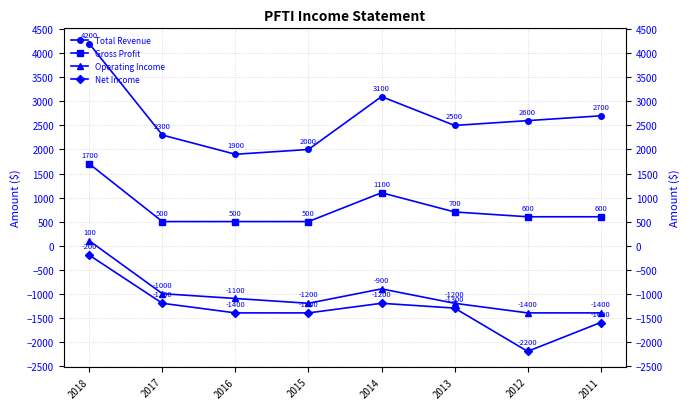

True or false: Gross Profit and Total Revenue intersect in this chart.

False